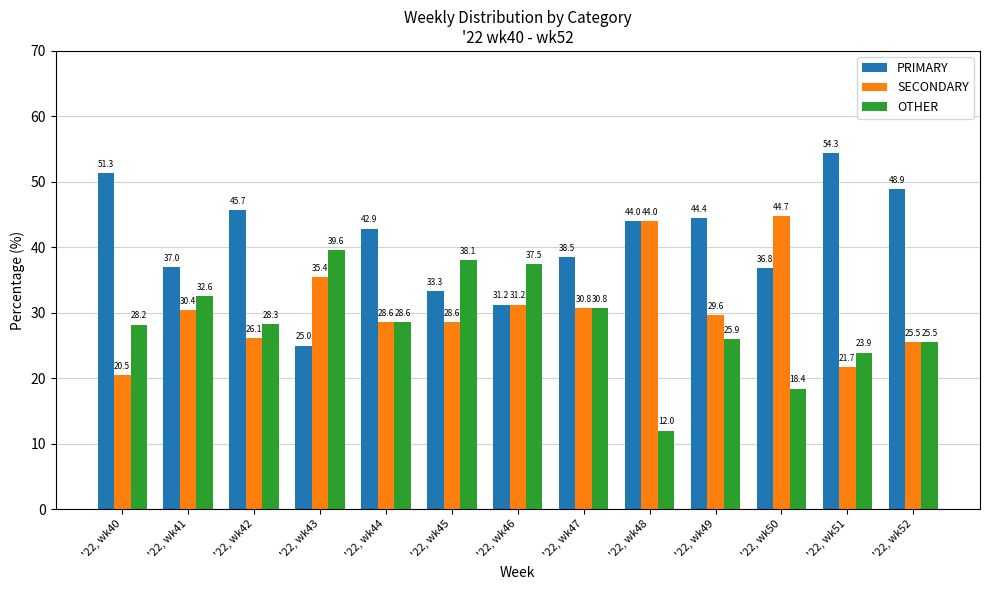

What is the smallest value displayed?

12.0